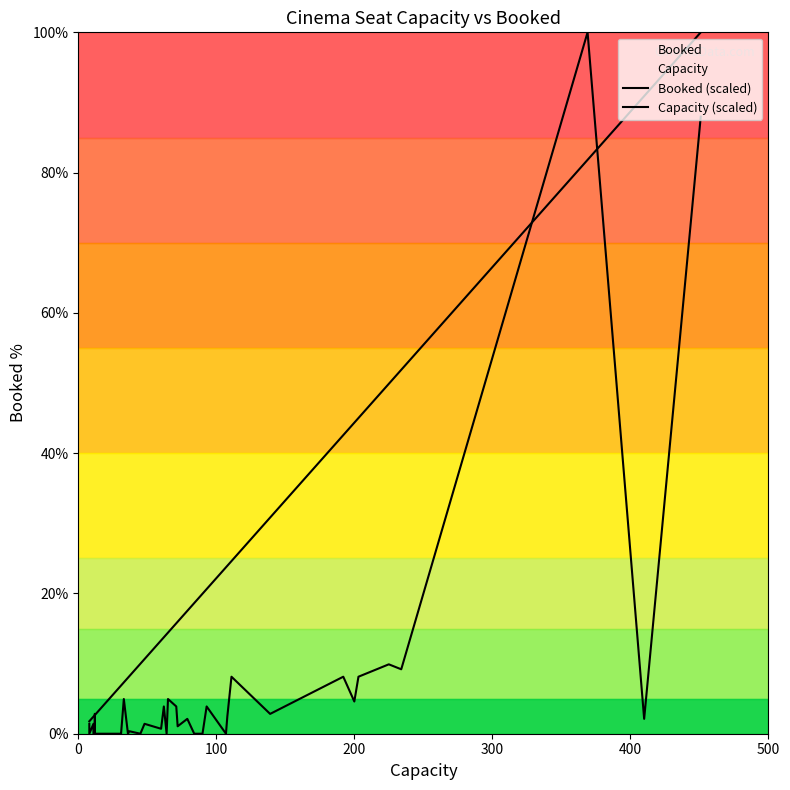

What is the greatest value displayed?

100.0